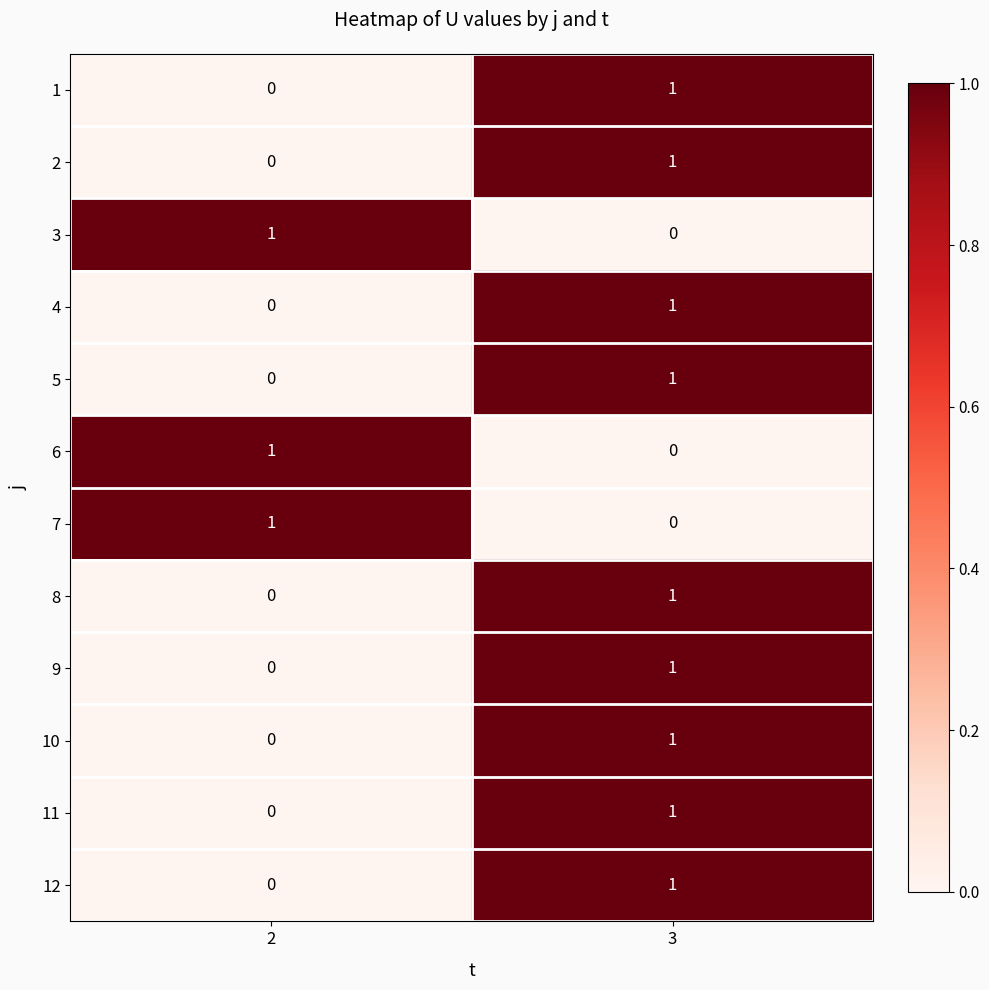

Is the value of 6 at 2 greater than the value of 5 at 2?

Yes